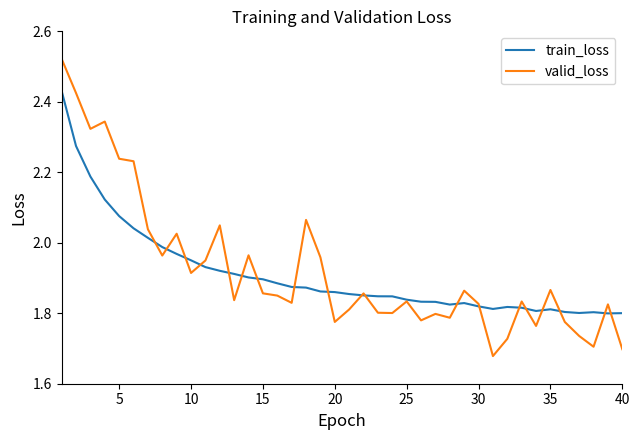

Which series has the largest range (max minus min)?

valid_loss